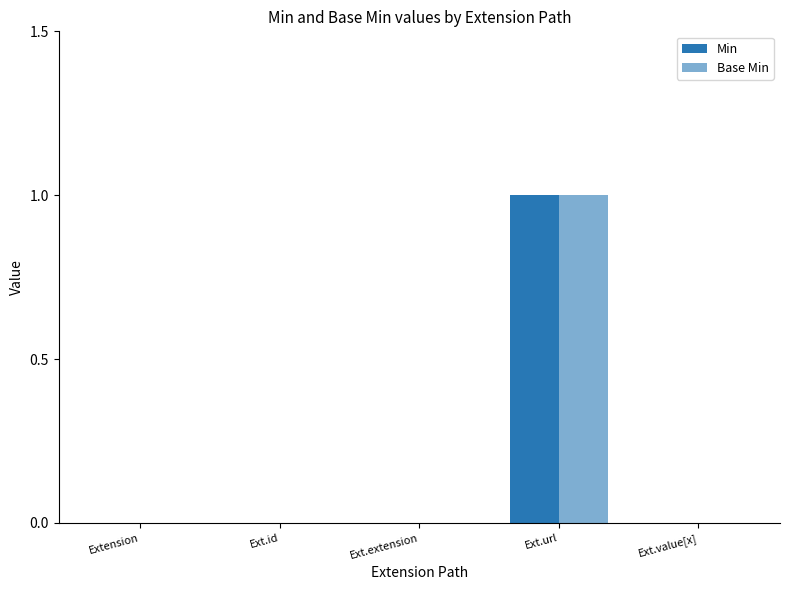

Reading left to right, list all the values displayed in this chart.

Min: Extension=0	Ext.id=0	Ext.extension=0	Ext.url=1	Ext.value[x]=0
Base Min: Extension=0	Ext.id=0	Ext.extension=0	Ext.url=1	Ext.value[x]=0